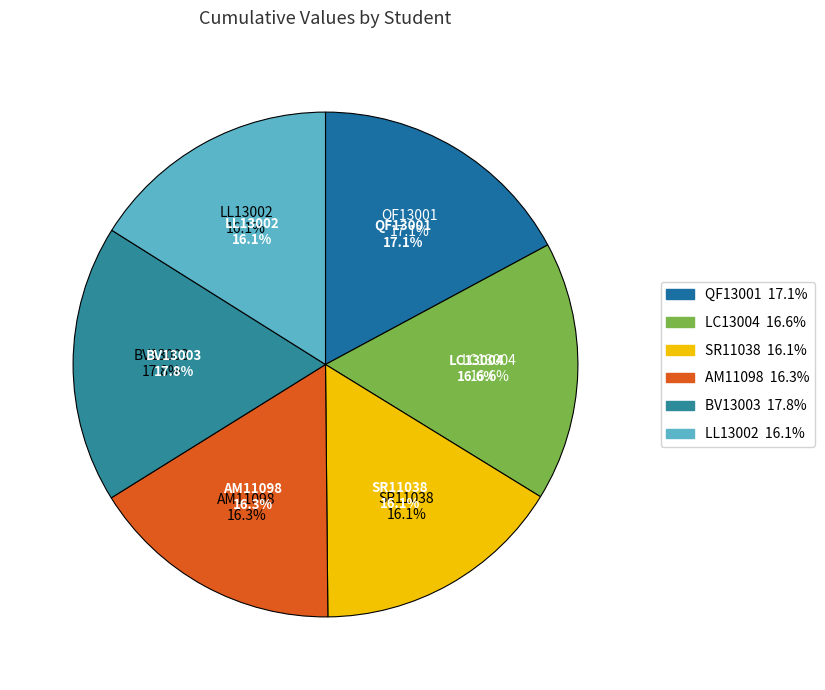

How many slices are in this pie chart?

6